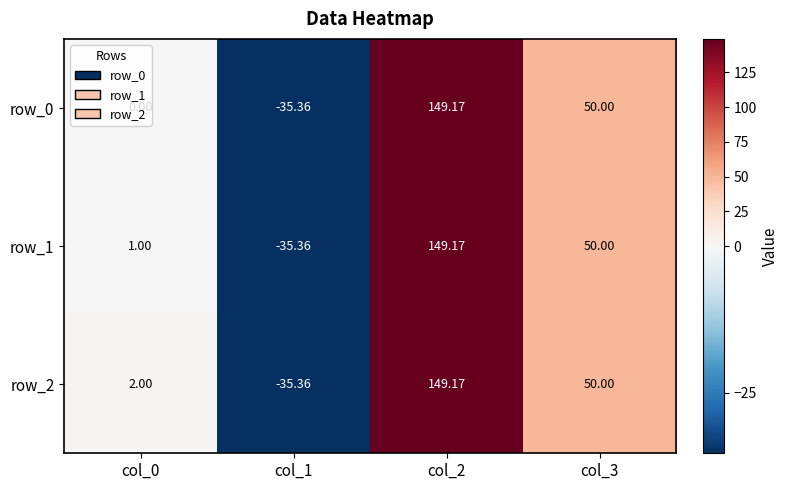

At which label is row_1 closest to 56?

col_3